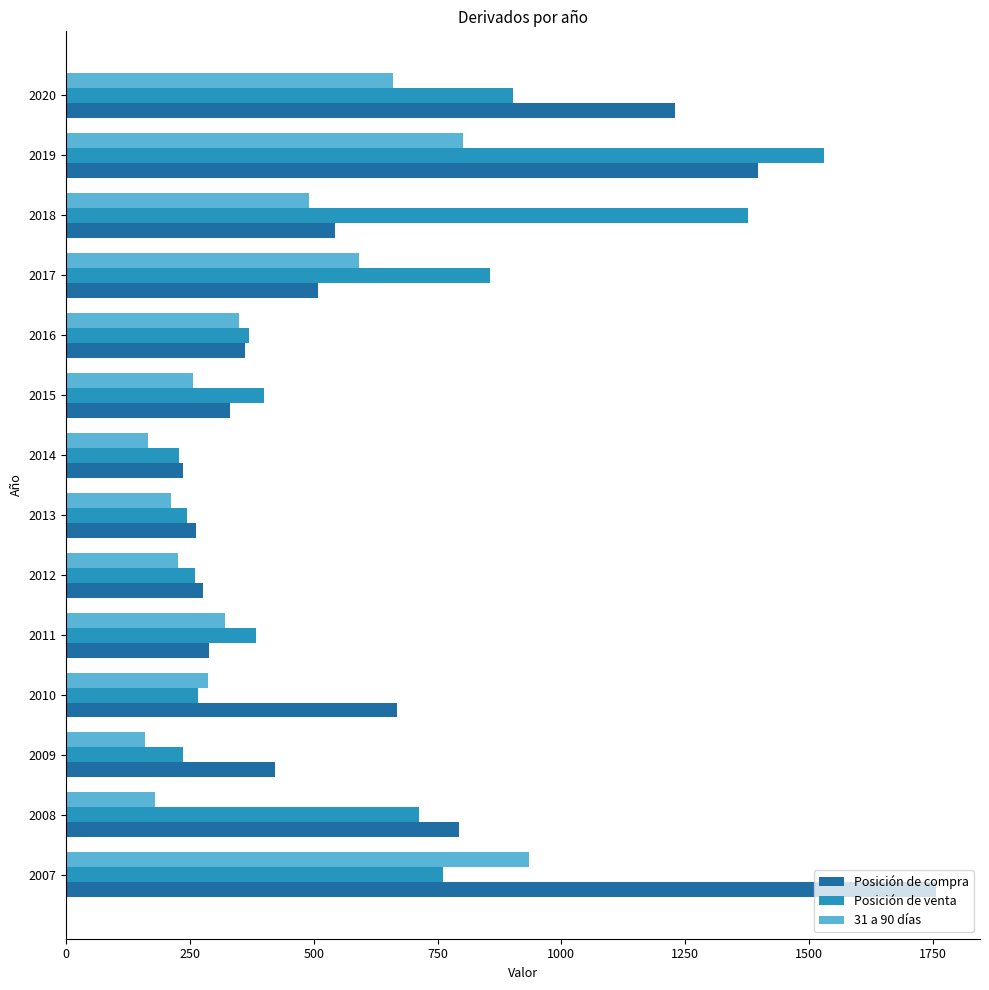

At how many categories does at least one series exceed 205?

14